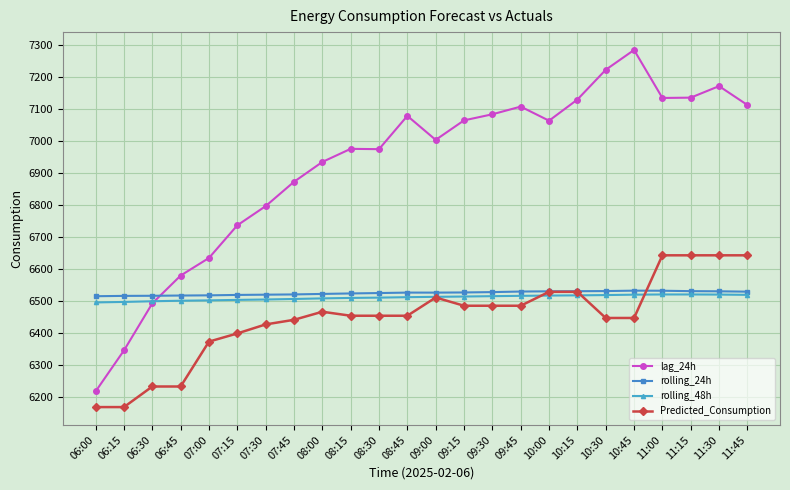

Does the chart display data point markers on the line(s)?

Yes